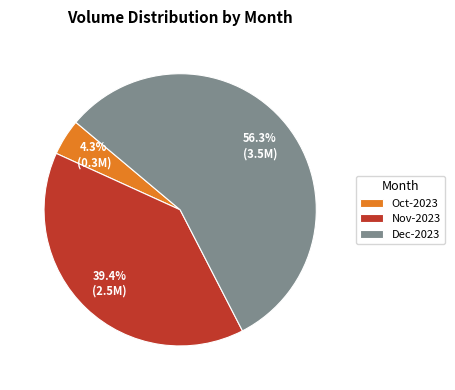

Between Nov-2023 and Oct-2023, which is larger?

Nov-2023